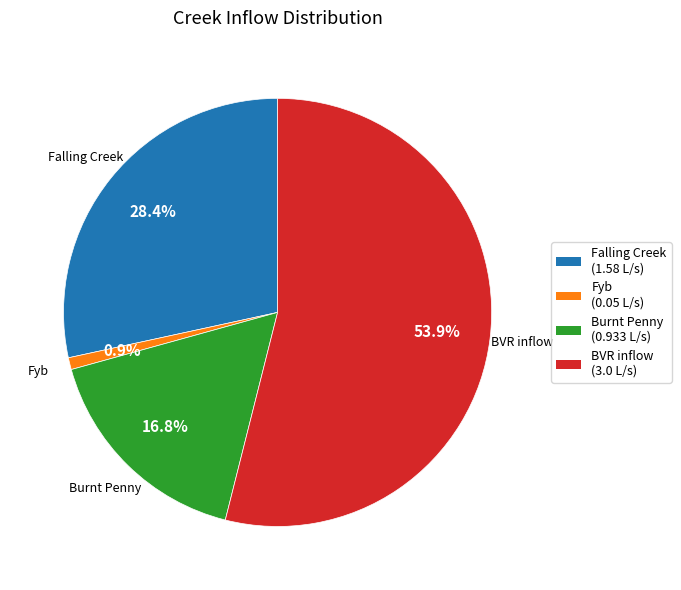

To the nearest percent, what percentage of the pie is Fyb?

1%